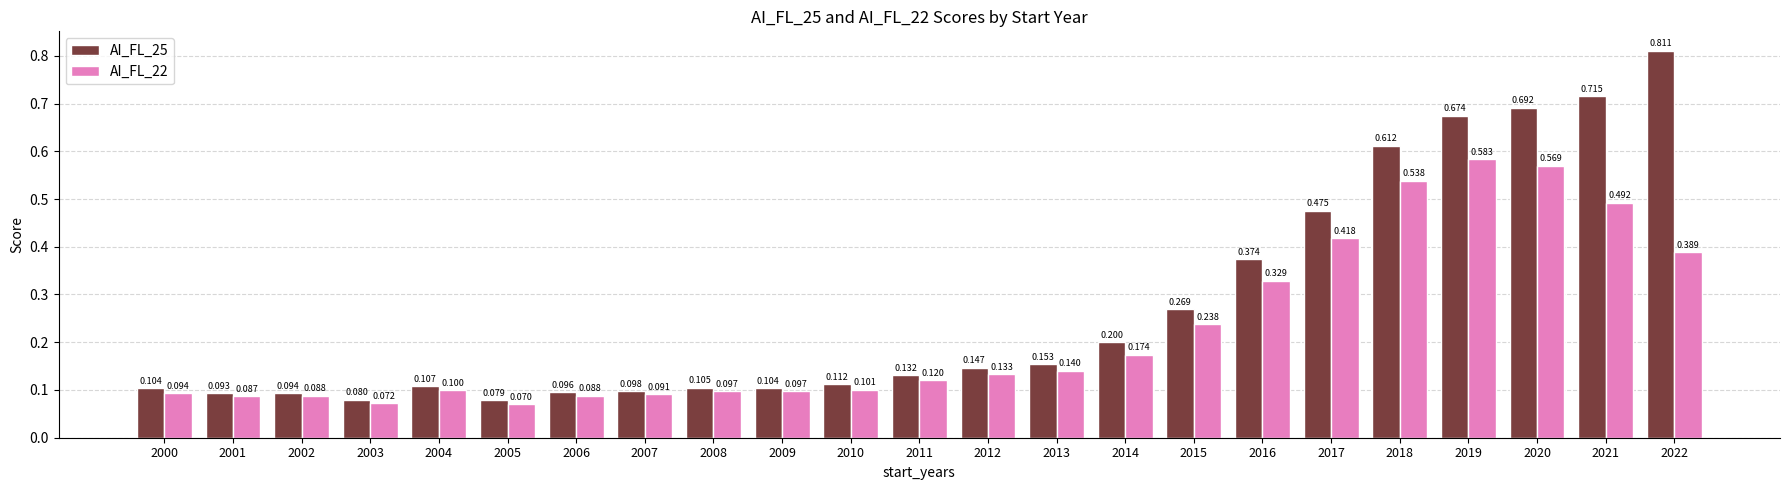

At how many categories does at least one series exceed 0?

23